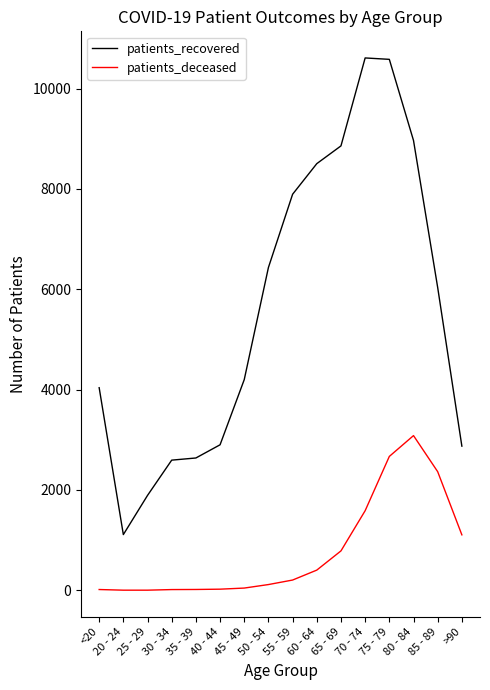

What is the difference between the patients_deceased values at 30 - 34 and 75 - 79?

2654